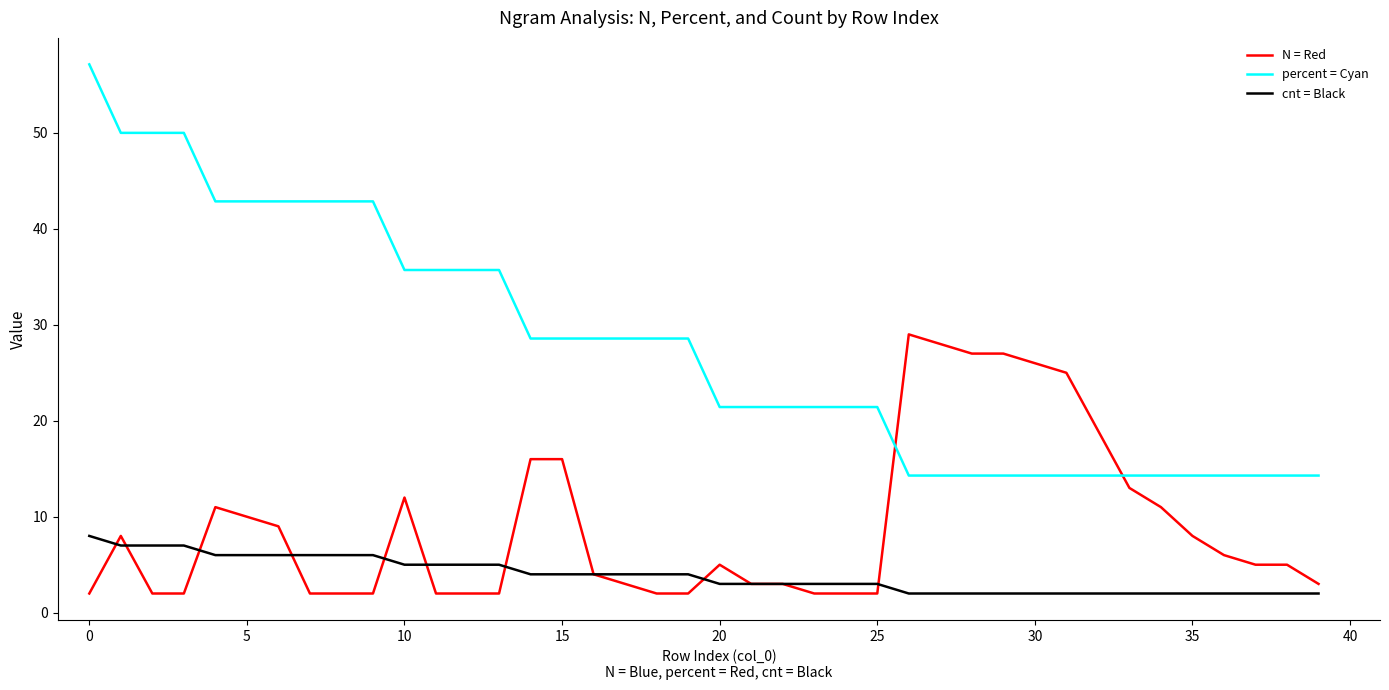

What is the minimum value shown in the chart?

2.0